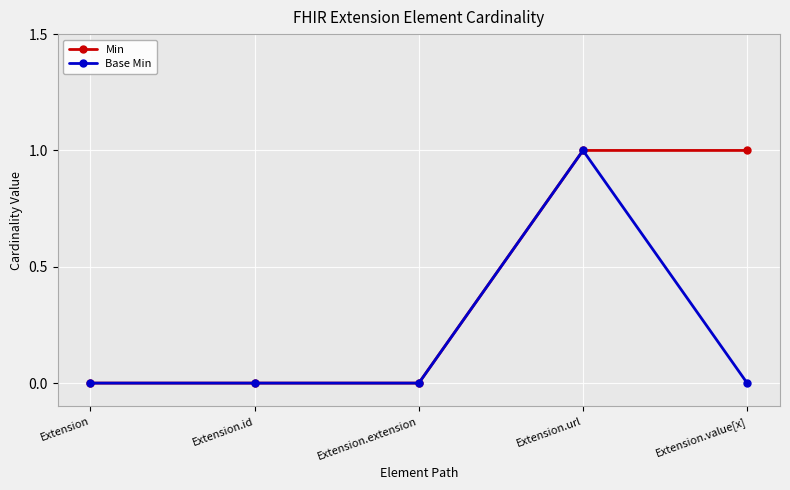

Which category has the highest value in the Base Min series?

Extension.url